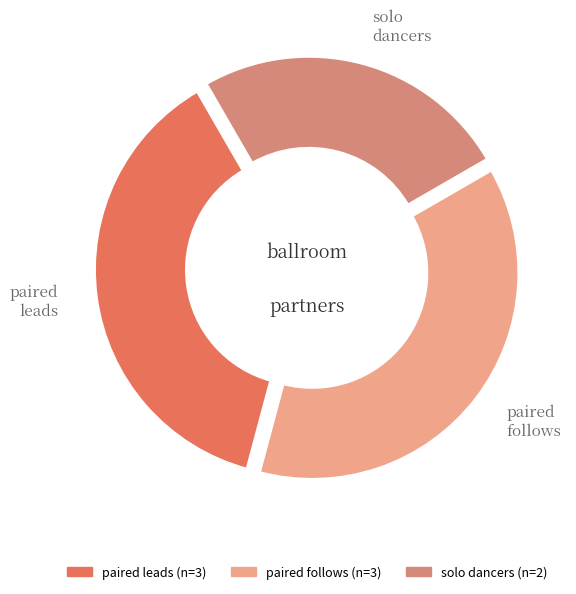

Do paired follows and solo dancers together represent more than half of the pie?

Yes